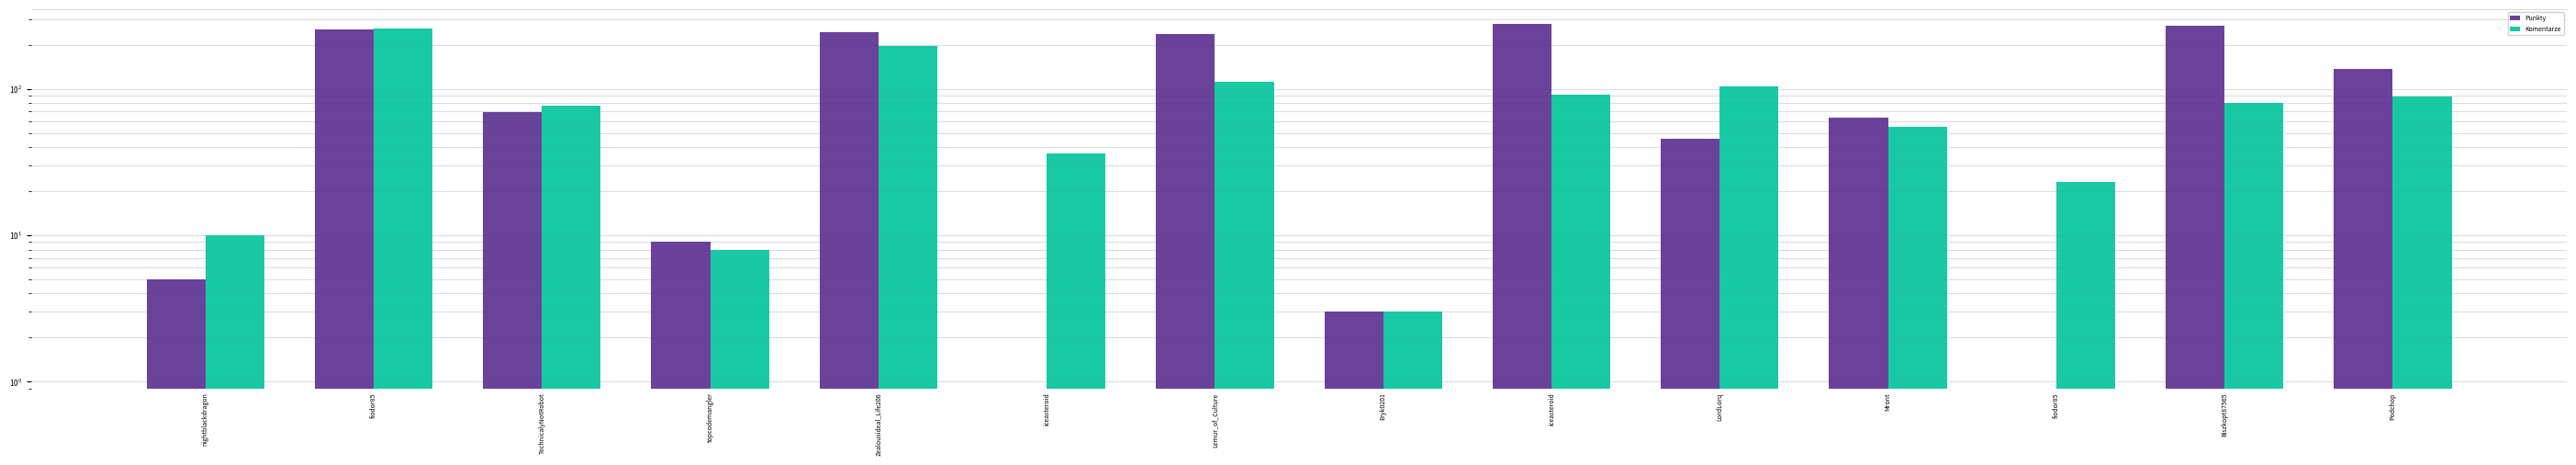

What is the value of the Punkty bar at the 3rd from the left?

69